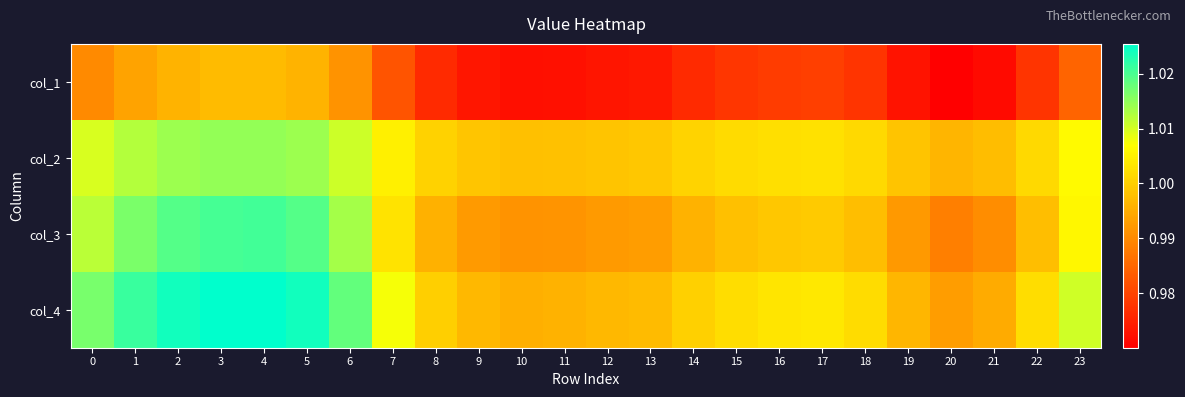

Reading left to right, list all the values displayed in this chart.

col_1: 0=1.0	1=1.0	2=1.0	3=1.0	4=1.0	5=1.0	6=1.0	7=1.0	8=1.0	9=1.0	10=1.0	11=1.0	12=1.0	13=1.0	14=1.0	15=1.0	16=1.0	17=1.0	18=1.0	19=1.0	20=1.0	21=1.0	22=1.0	23=1.0
col_2: 0=1.0	1=1.0	2=1.0	3=1.0	4=1.0	5=1.0	6=1.0	7=1.0	8=1.0	9=1.0	10=1.0	11=1.0	12=1.0	13=1.0	14=1.0	15=1.0	16=1.0	17=1.0	18=1.0	19=1.0	20=1.0	21=1.0	22=1.0	23=1.0
col_3: 0=1.0	1=1.0	2=1.0	3=1.0	4=1.0	5=1.0	6=1.0	7=1.0	8=1.0	9=1.0	10=1.0	11=1.0	12=1.0	13=1.0	14=1.0	15=1.0	16=1.0	17=1.0	18=1.0	19=1.0	20=1.0	21=1.0	22=1.0	23=1.0
col_4: 0=1.0	1=1.0	2=1.0	3=1.0	4=1.0	5=1.0	6=1.0	7=1.0	8=1.0	9=1.0	10=1.0	11=1.0	12=1.0	13=1.0	14=1.0	15=1.0	16=1.0	17=1.0	18=1.0	19=1.0	20=1.0	21=1.0	22=1.0	23=1.0